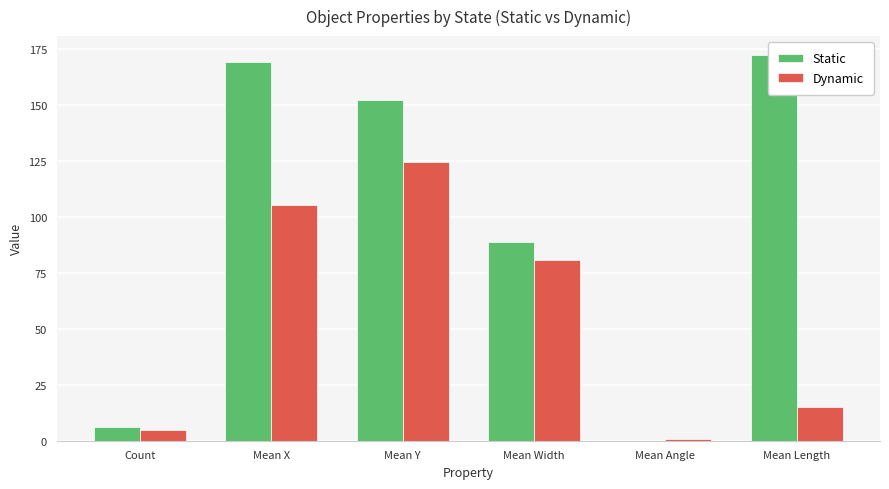

What position from the left is Mean Width?

4